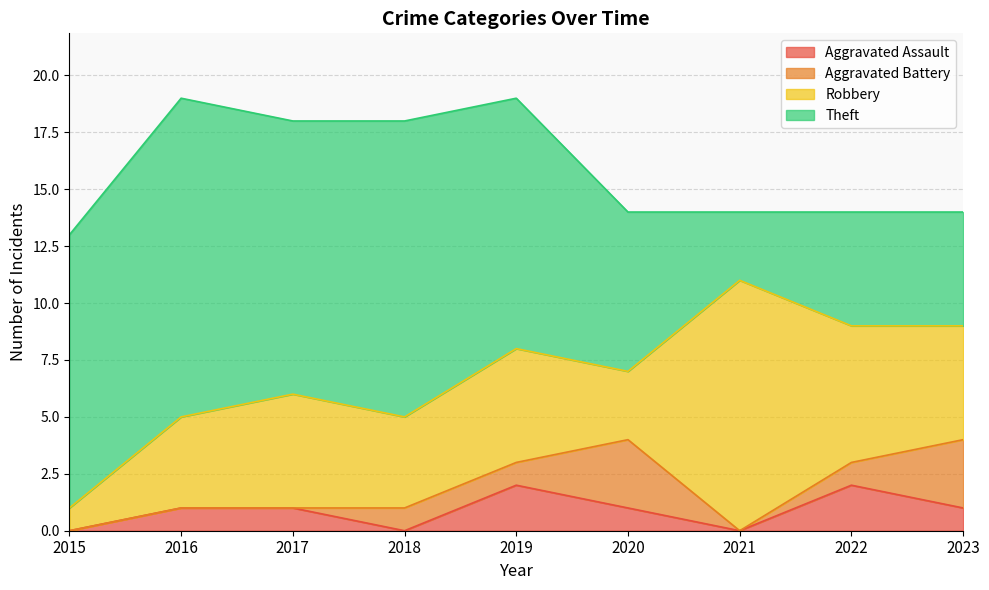

The value of Theft at 2021 is 3. True or false?

True